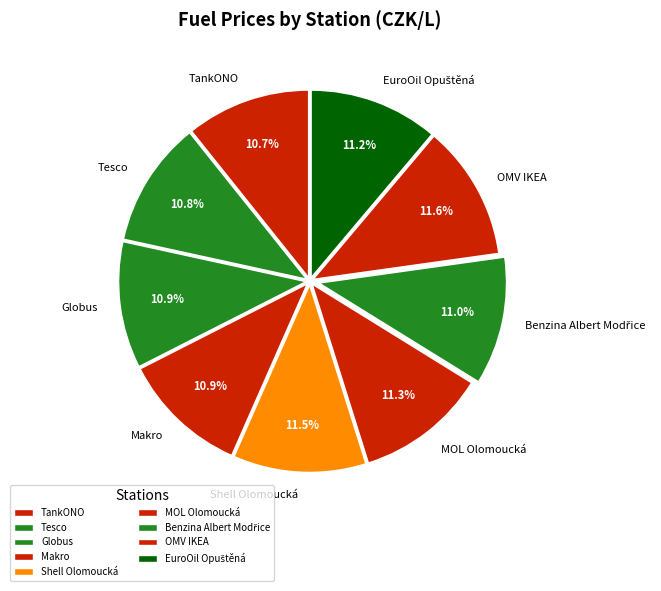

Does Tesco represent more than half of the total?

No